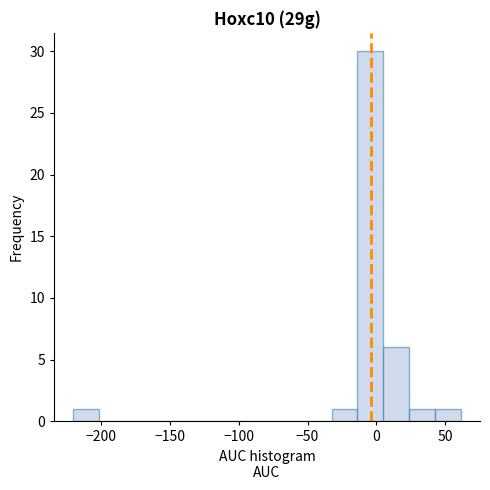

Around what value on the x-axis is the tallest bar? Give the approximate position of its centre, as read against the axis.

-5